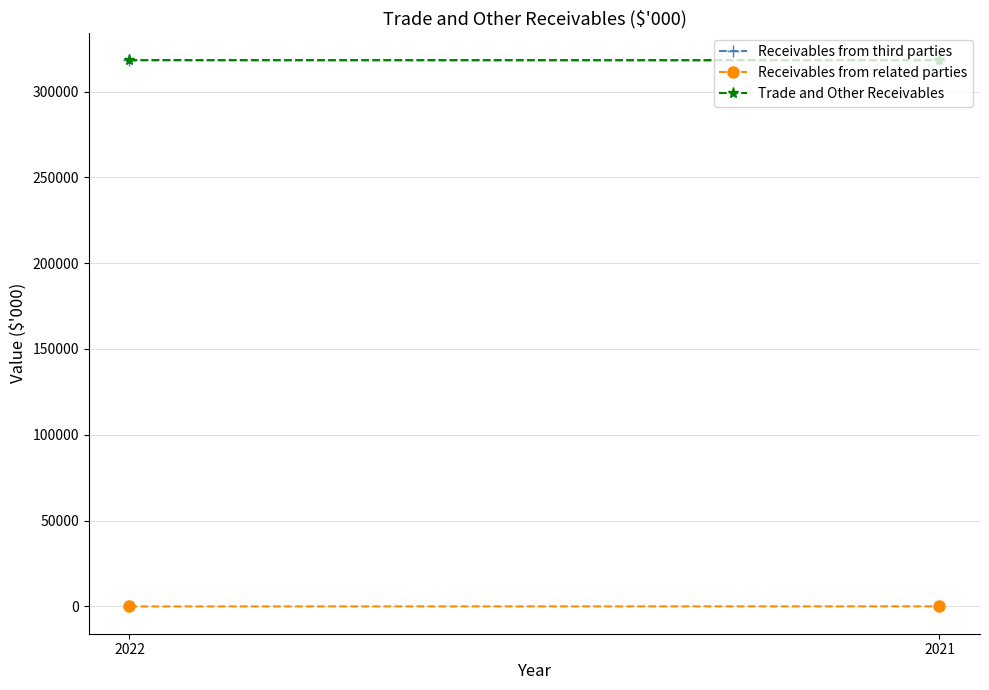

Count the number of categories in the chart.

2